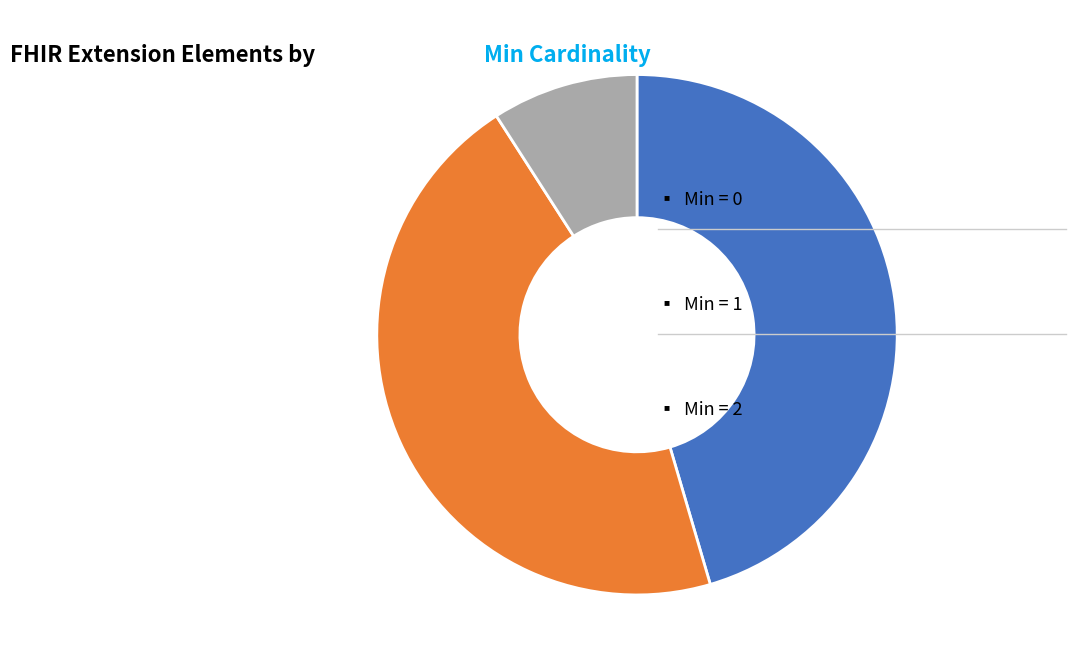

Is there any slice that represents more than half of the pie?

No